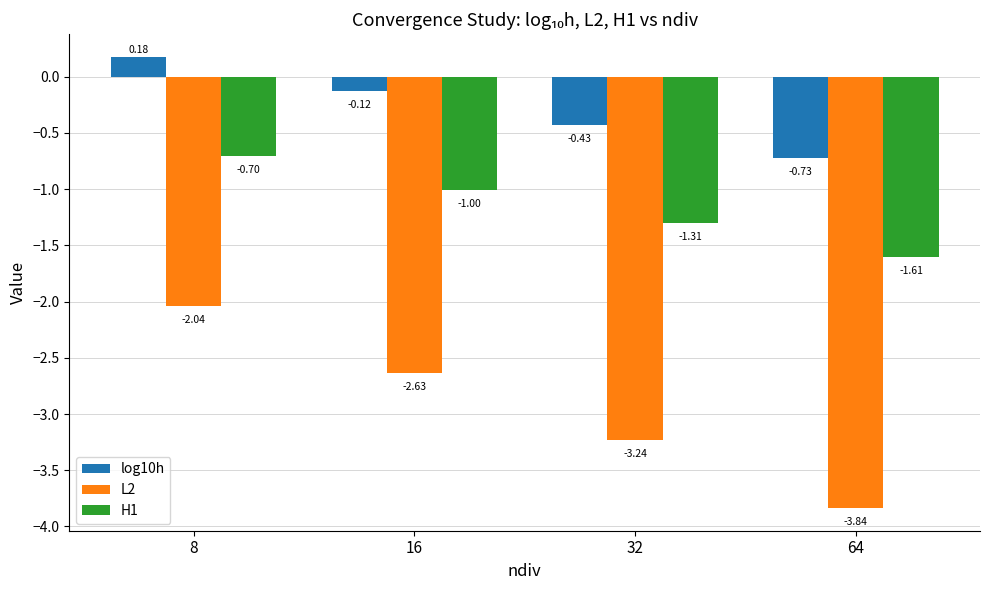

Is it true that H1 equals -1.6 at 64?

True